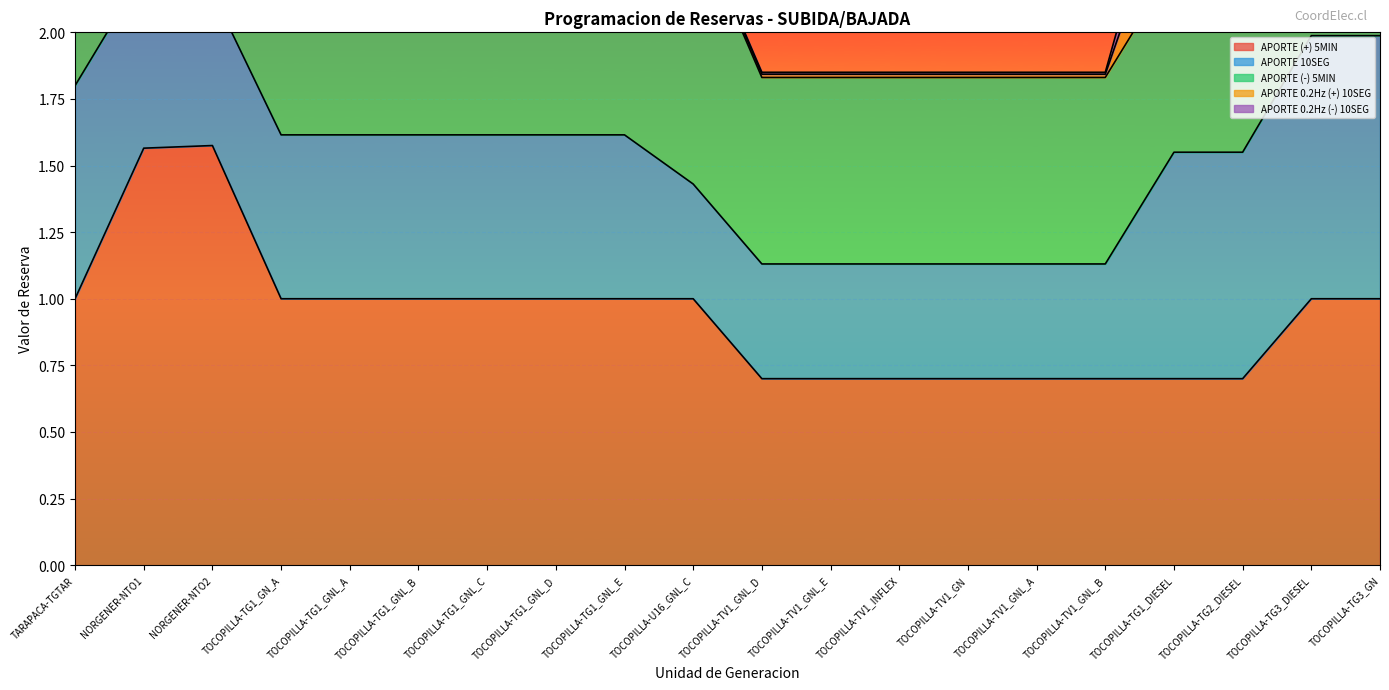

What is the lowest value of the APORTE (-) 5MIN series?

0.7